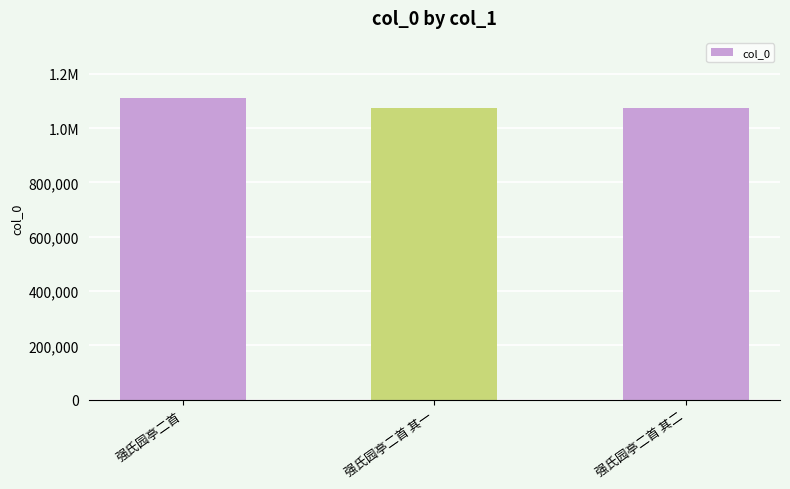

How many data points are less than 1074017?

1